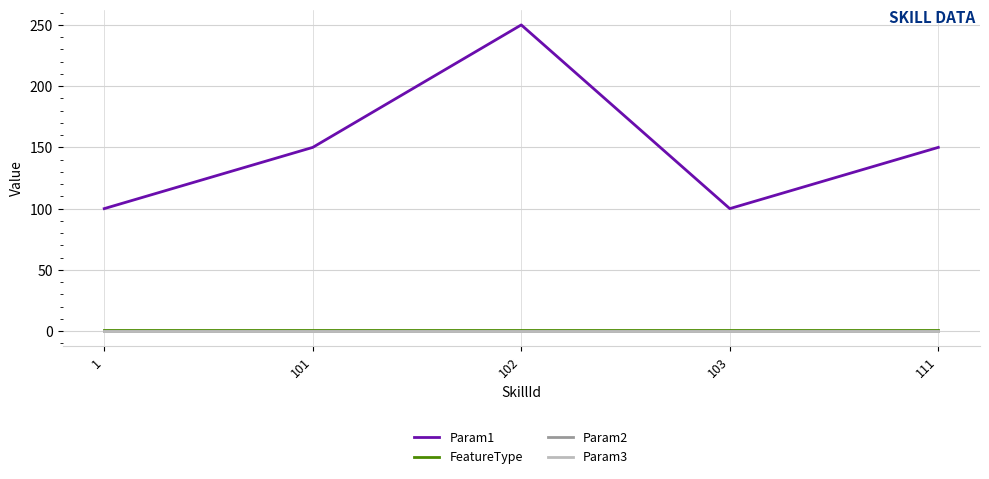

Is this an area chart (filled region under the line)?

No